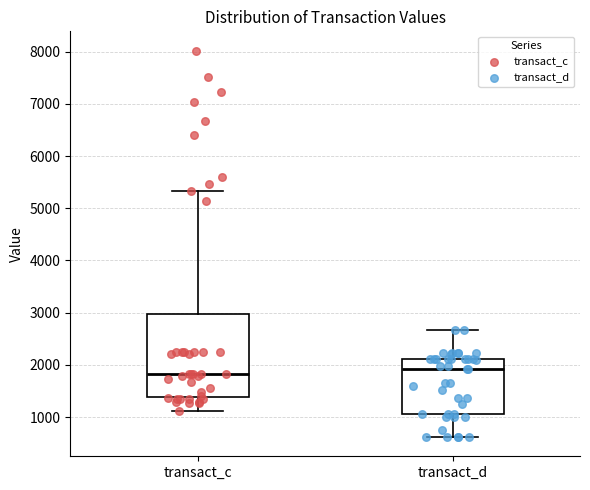

Reading left to right, read every box against the y-axis: the position of its median line, the range the box covers, and the ends of its whiskers. The values are not printed on the chart, so give them approximately, as read against the axis.

transact_c: median 1800, box 1400 to 3000, whiskers 1100 to 5300
transact_d: median 1900, box 1100 to 2100, whiskers 600 to 2700